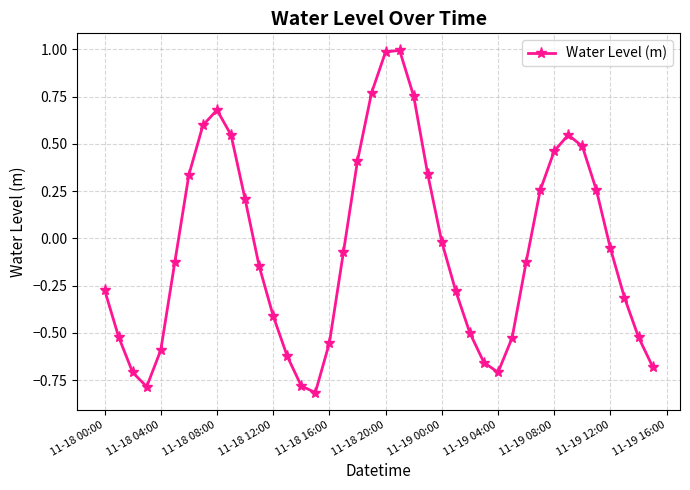

Does the chart display data point markers on the line(s)?

Yes